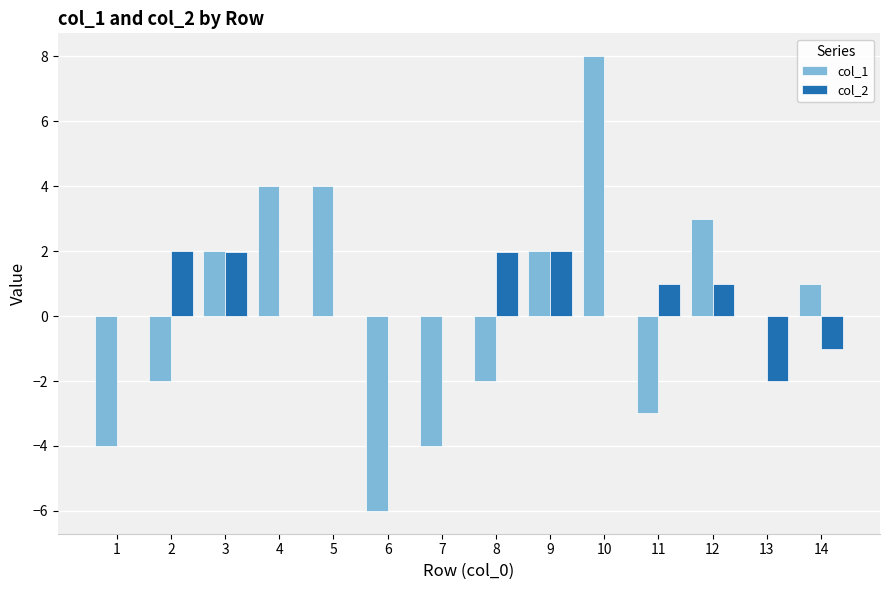

What is the sum of all col_2 values?

6.9